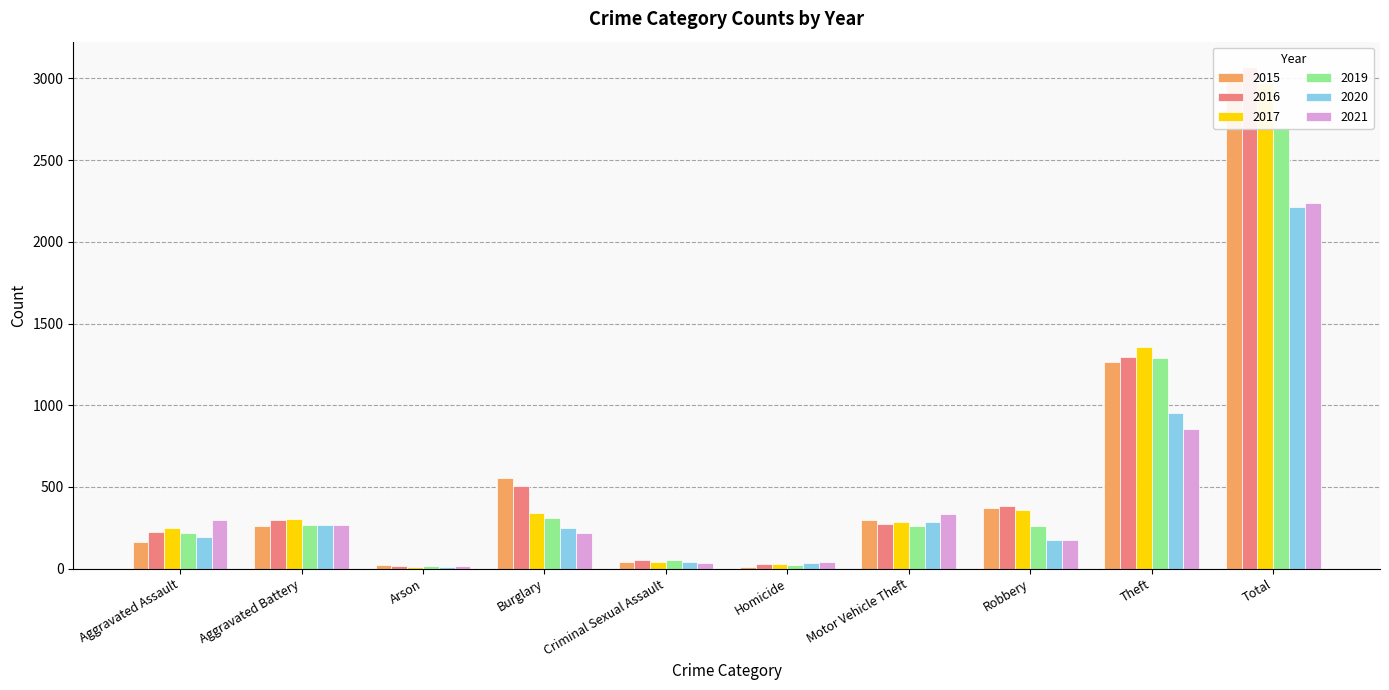

What are all the series names shown in the legend?

2015, 2016, 2017, 2019, 2020, 2021